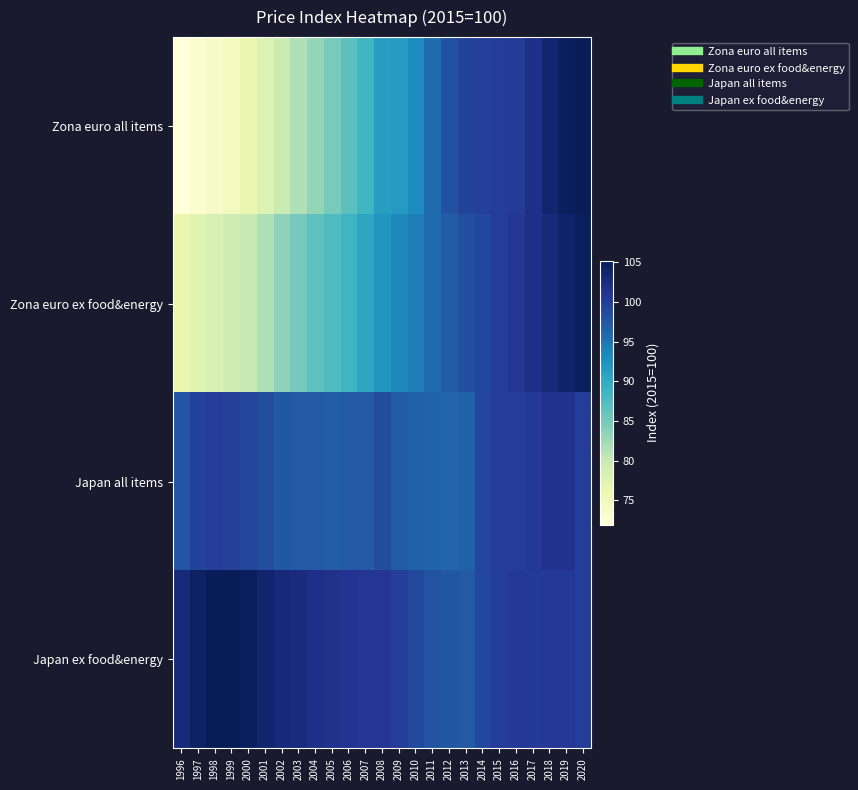

What is the total value across all series at 2018?

408.2